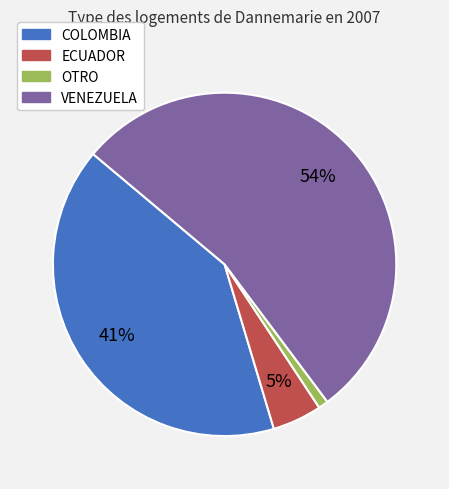

To the nearest percent, what is the combined percentage of ECUADOR and VENEZUELA?

58%